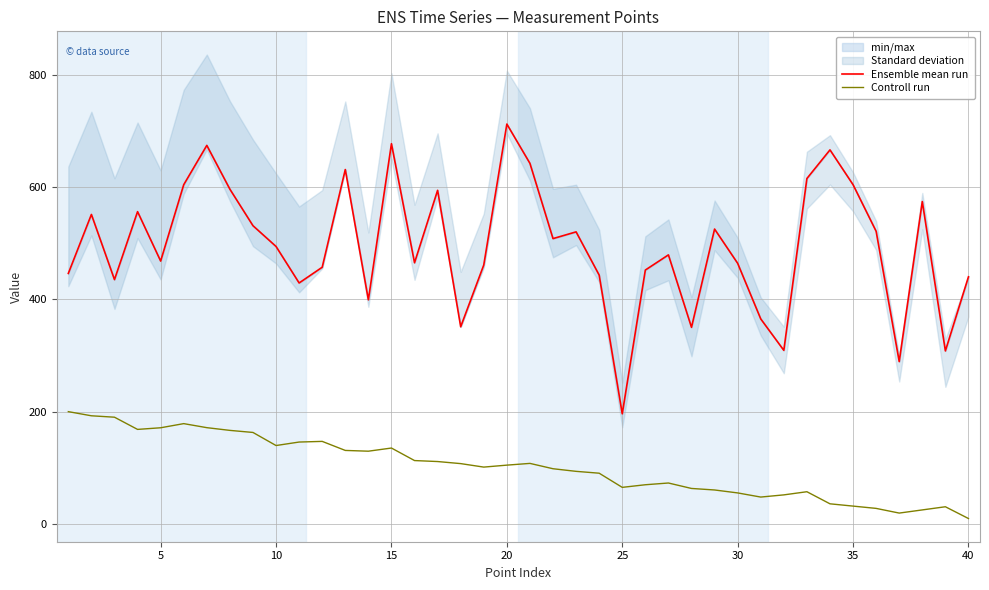

How many lines are shown in the chart?

2